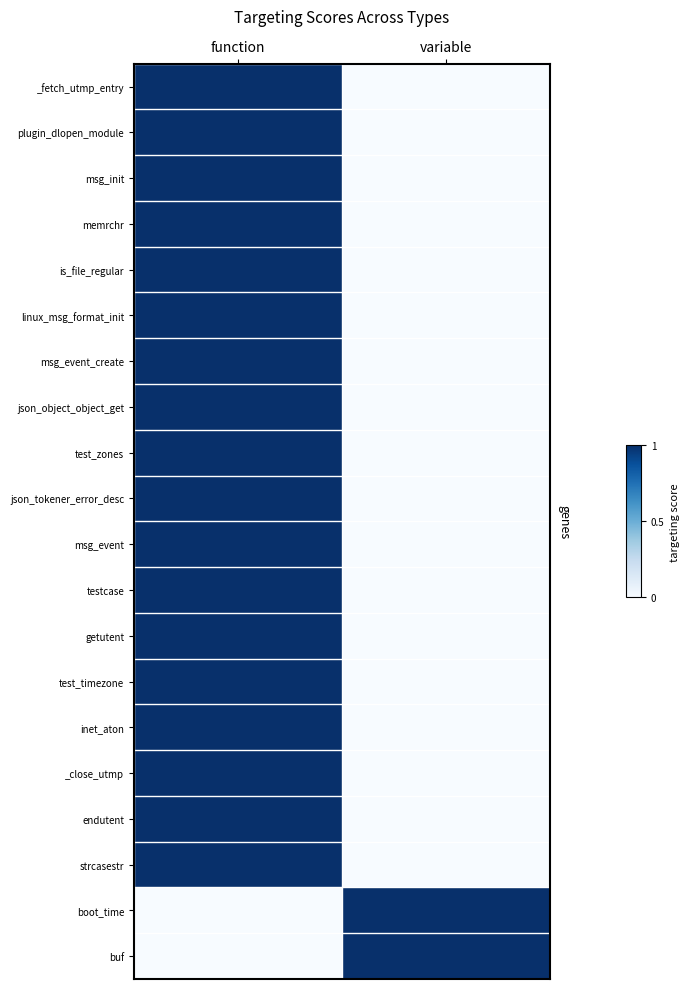

What is the greatest value displayed?

1